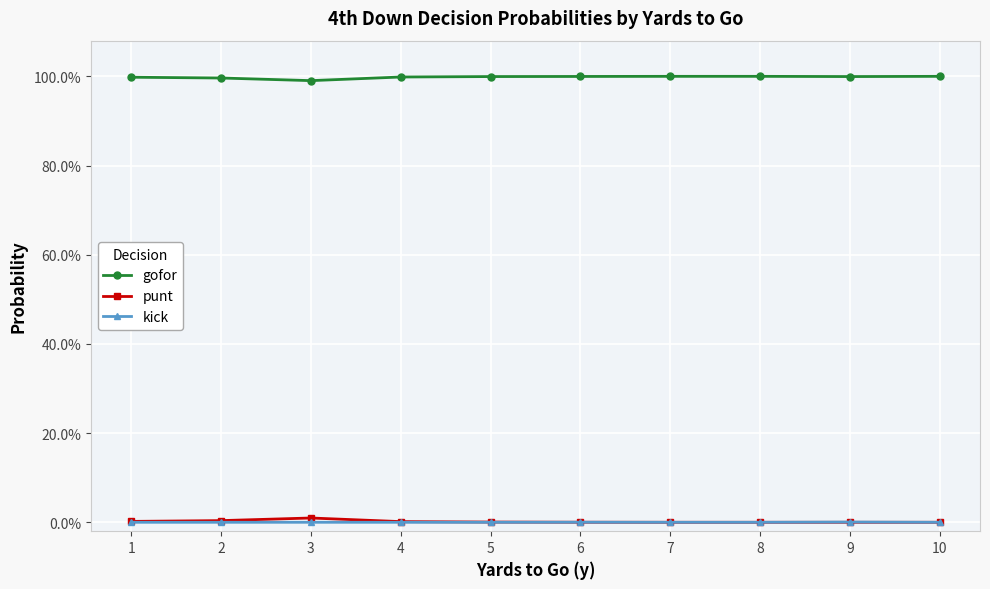

List the series in order of their peak value, highest first.

gofor, punt, kick